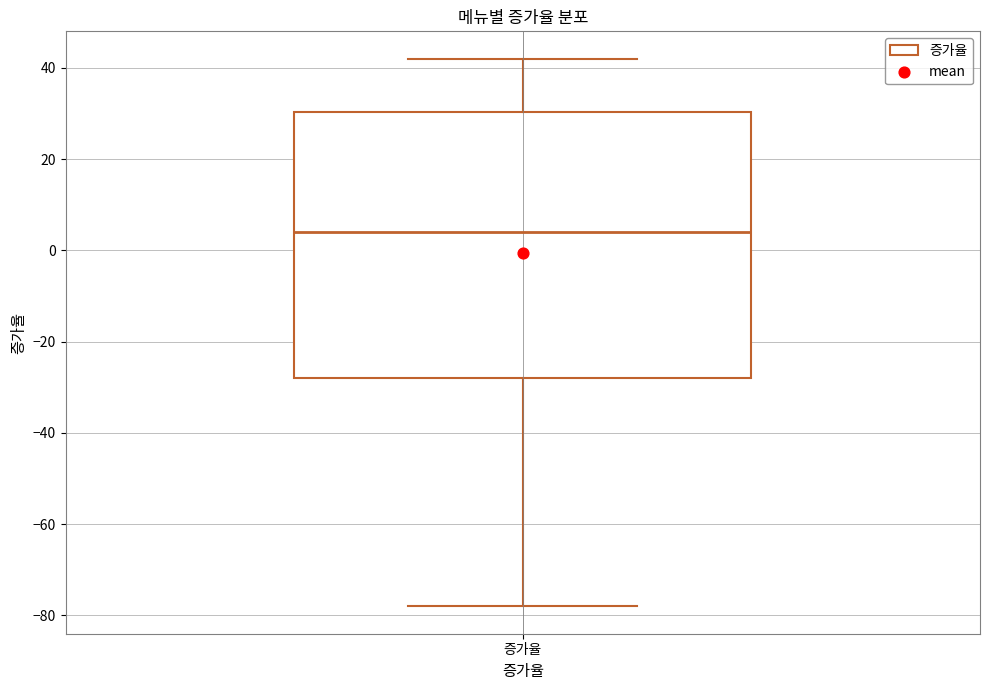

Transcribe this box plot: give where the median line is, the range the box spans, and where the two whiskers end, as read against the y-axis. The values are not printed on the chart, so give them approximately, as read against the axis.

median 4, box -28 to 30, whiskers -78 to 42